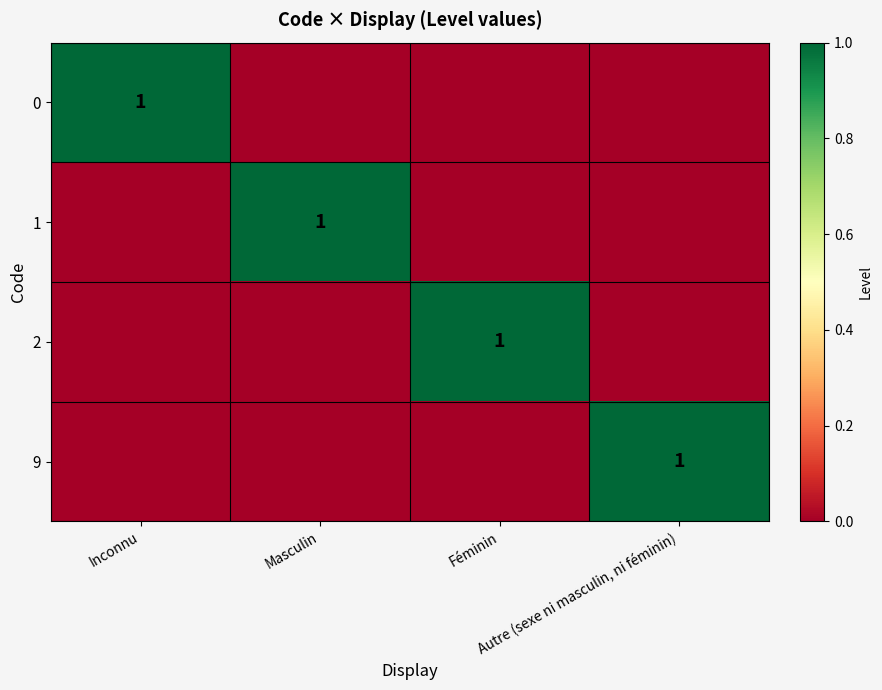

Is it true that 1 equals 0 at Autre (sexe ni masculin, ni féminin)?

True